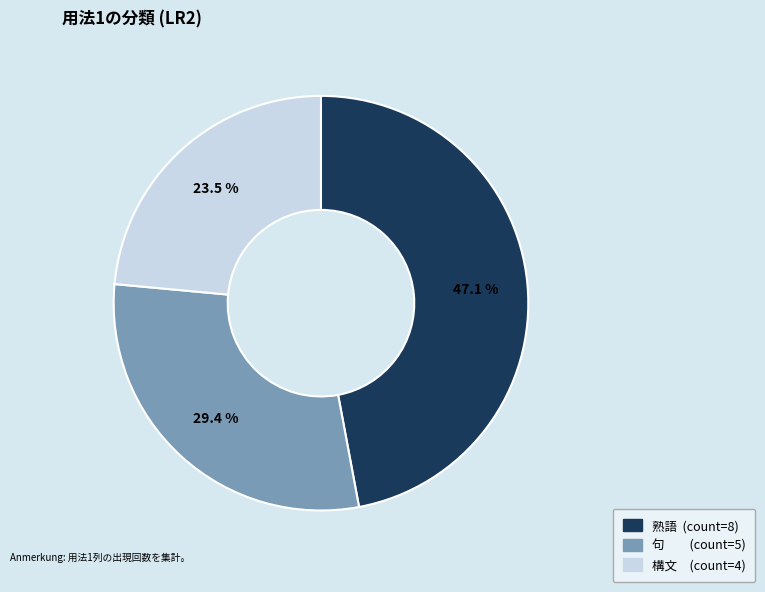

Is the sum of 構文 and 熟語 greater than half?

Yes